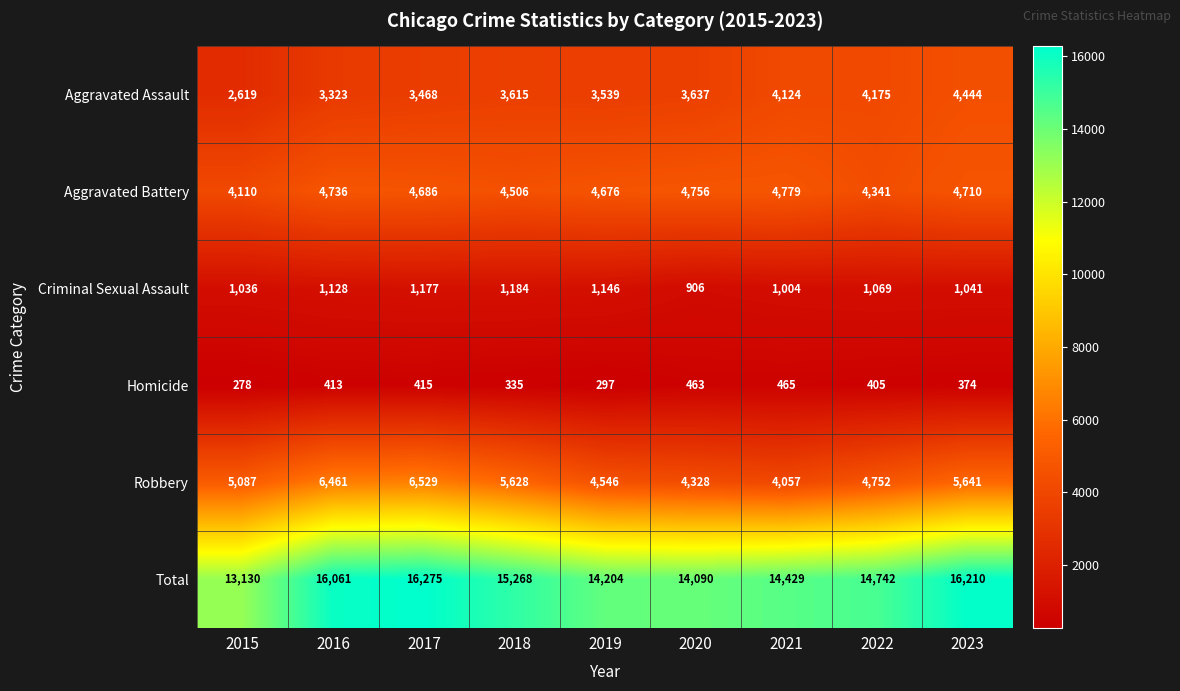

What is the difference between the maximum and second lowest values in the Homicide series?

168